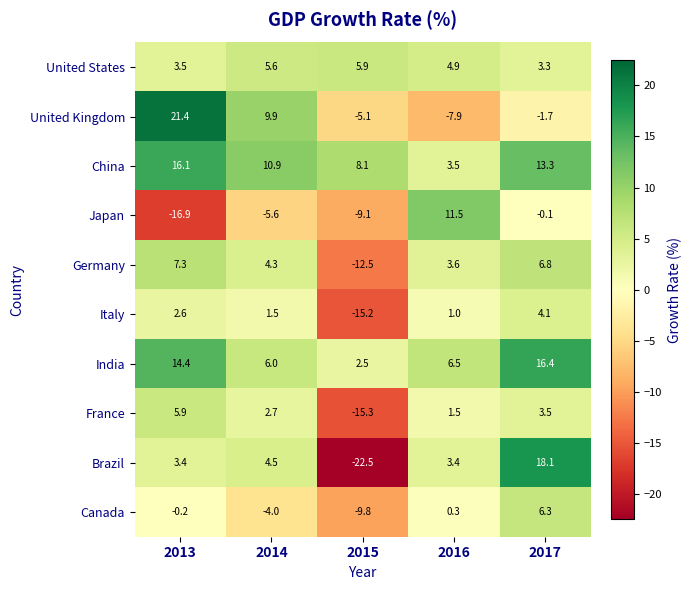

What is the average value of the Brazil series?

1.4